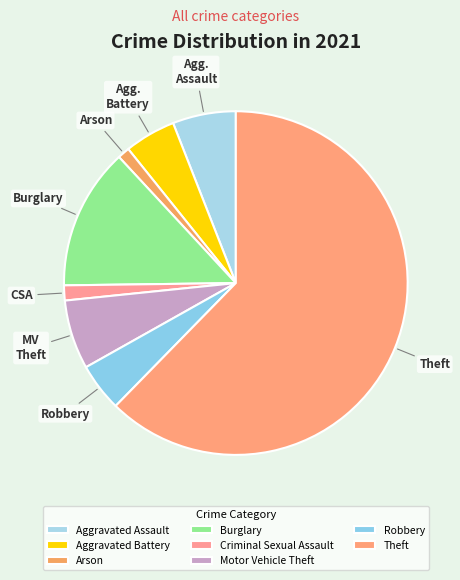

True or false: Arson accounts for 6% of the total.

False